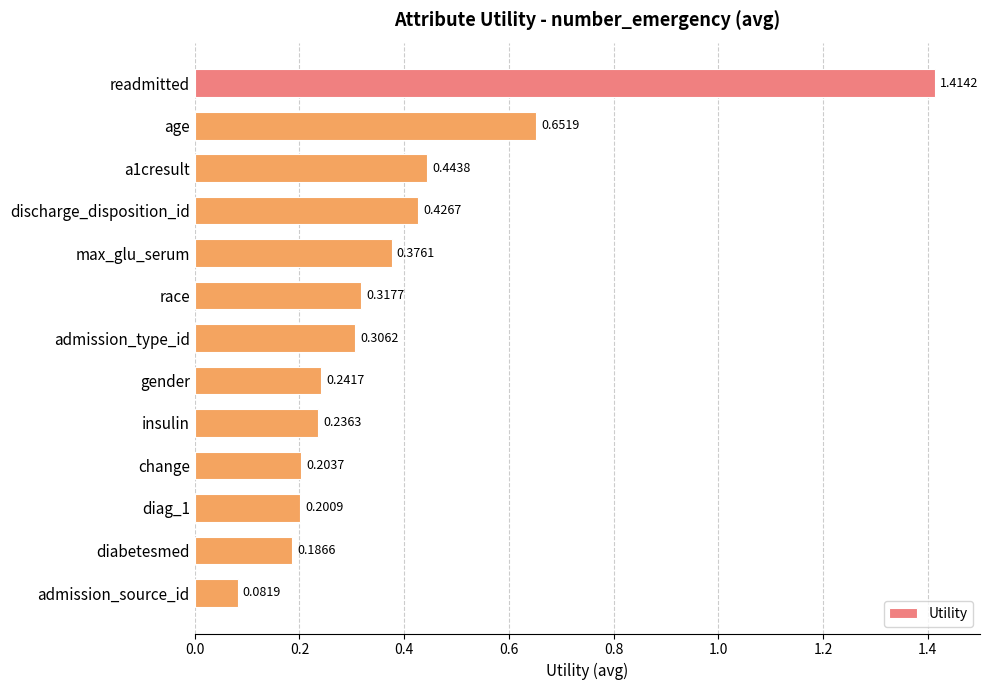

List the labels in order of value, smallest first.

admission_source_id, diabetesmed, diag_1, change, insulin, gender, admission_type_id, race, max_glu_serum, discharge_disposition_id, a1cresult, age, readmitted